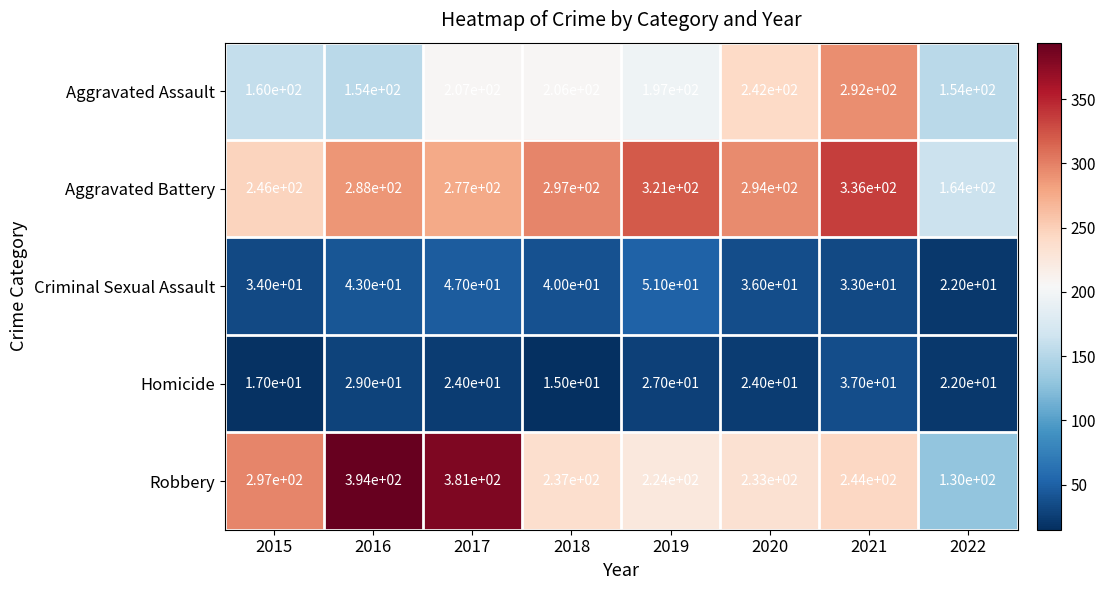

At which label does Aggravated Battery reach its minimum?

2022